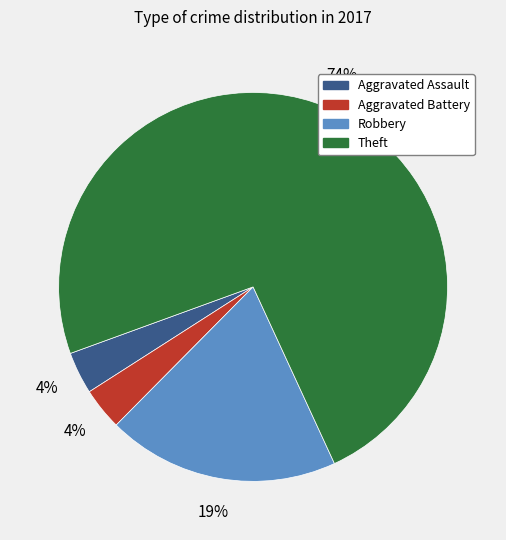

The Theft slice represents 74% of the pie. True or false?

True